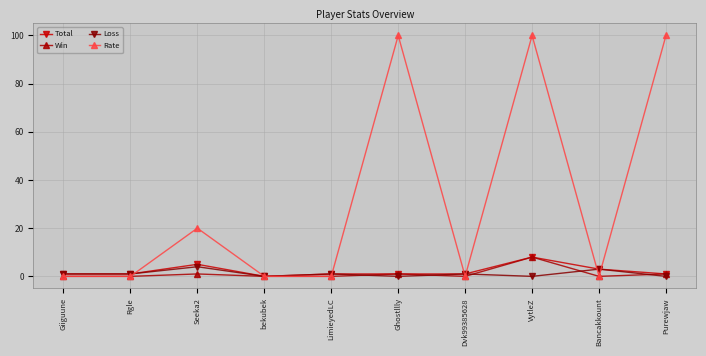

At which category does Rate reach its first local peak?

Seeka2